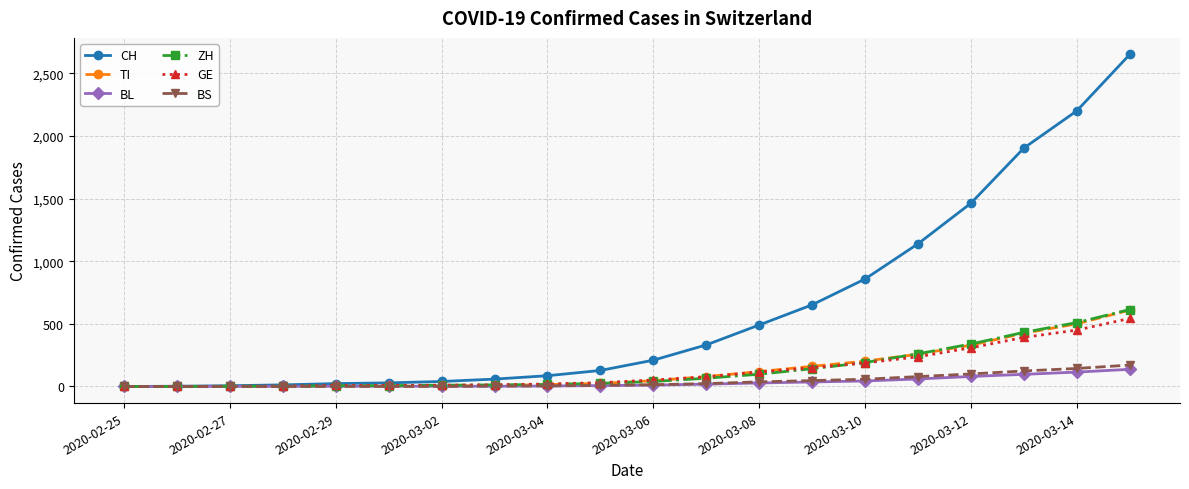

Which series has the largest range (max minus min)?

CH